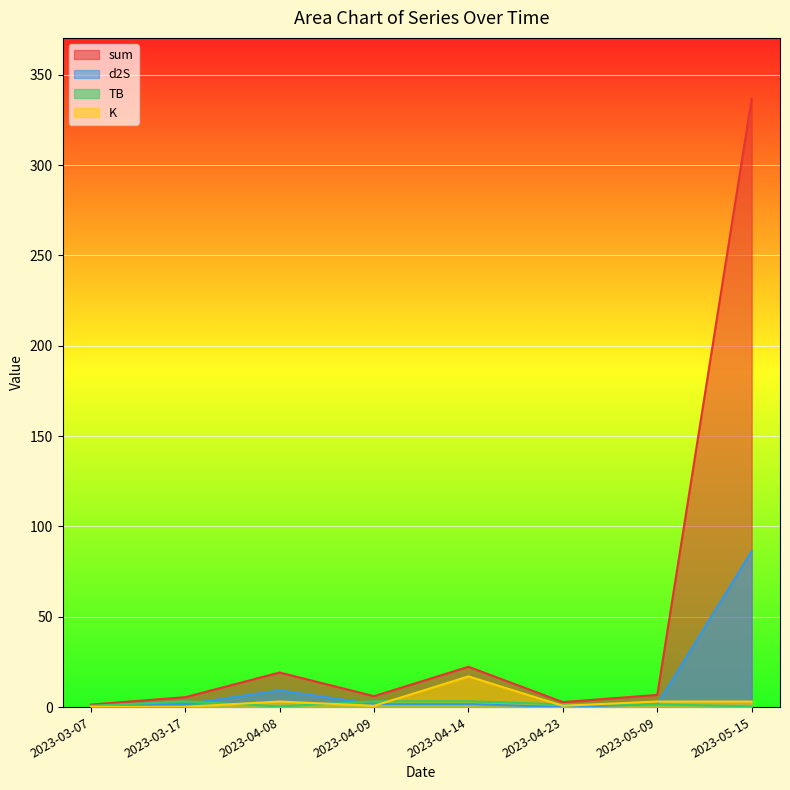

True or false: TB has a value of 0.3 at 2023-05-15.

True